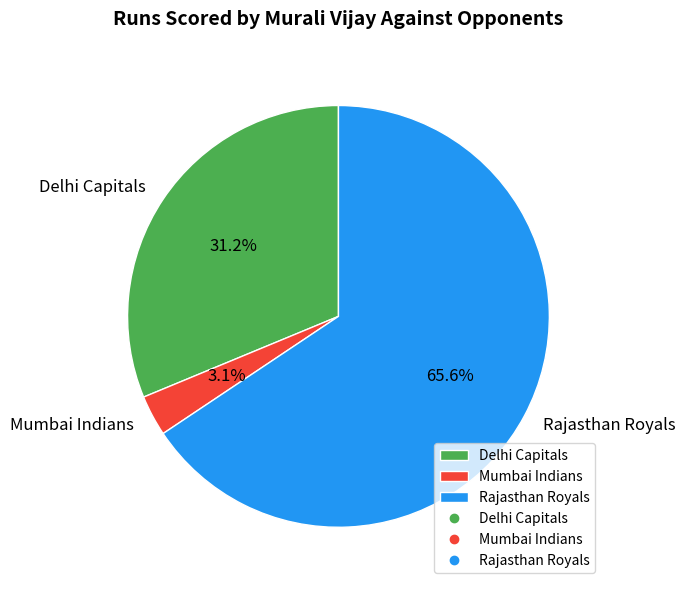

Is the sum of Rajasthan Royals and Mumbai Indians greater than half?

Yes